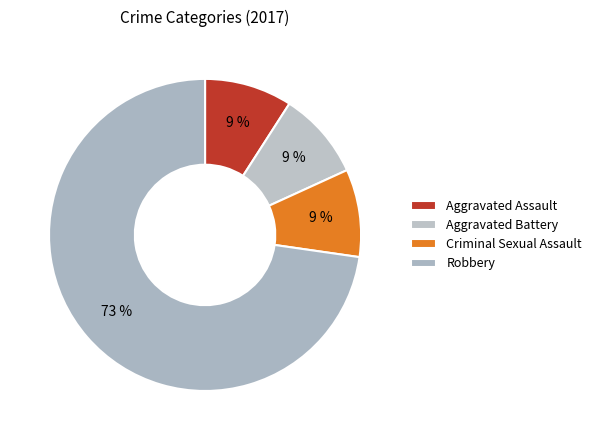

Which slice is the largest?

Robbery